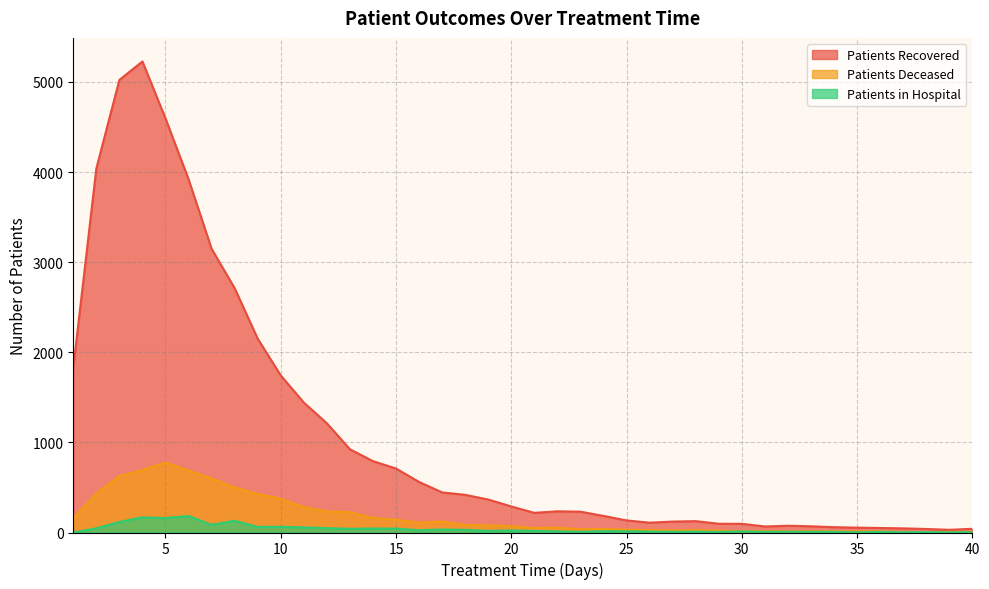

The value of patients_recovered at 6 is 6444. True or false?

False